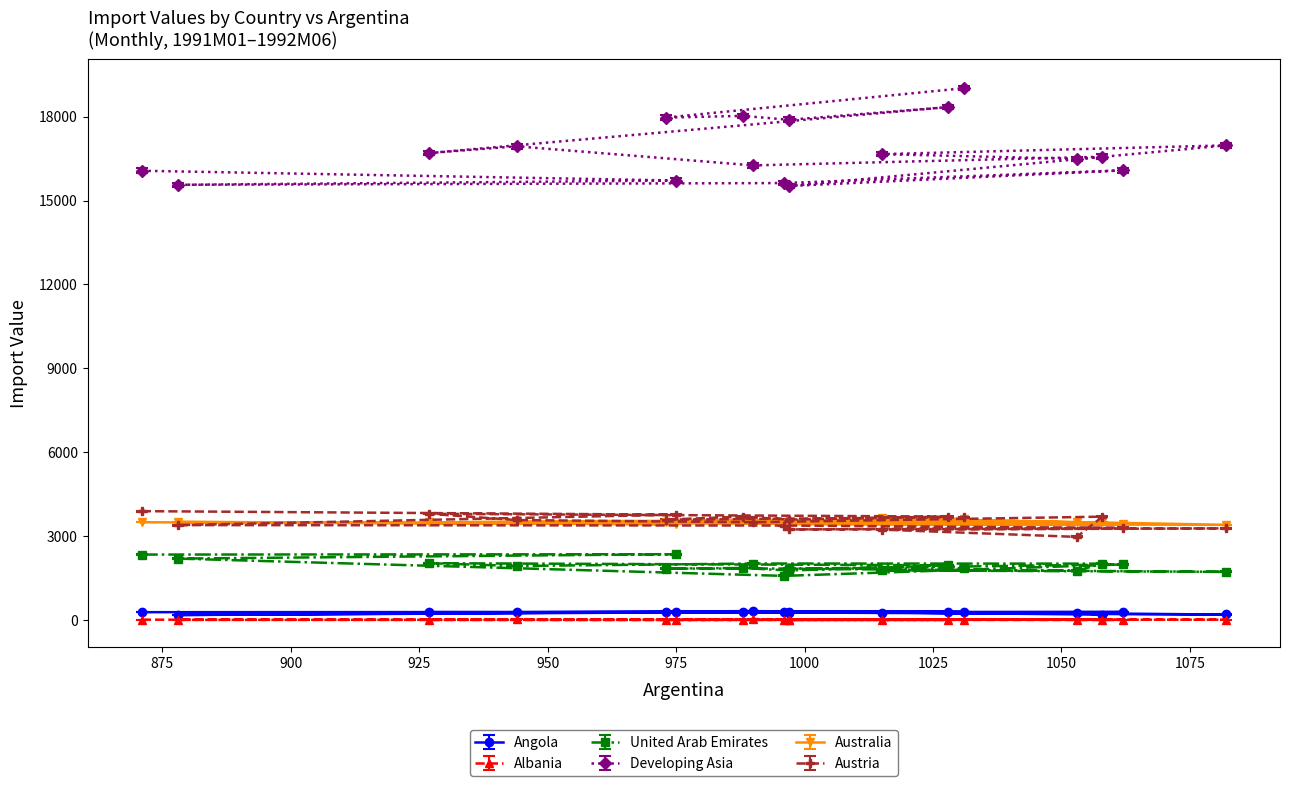

How many series are shown in this chart?

6